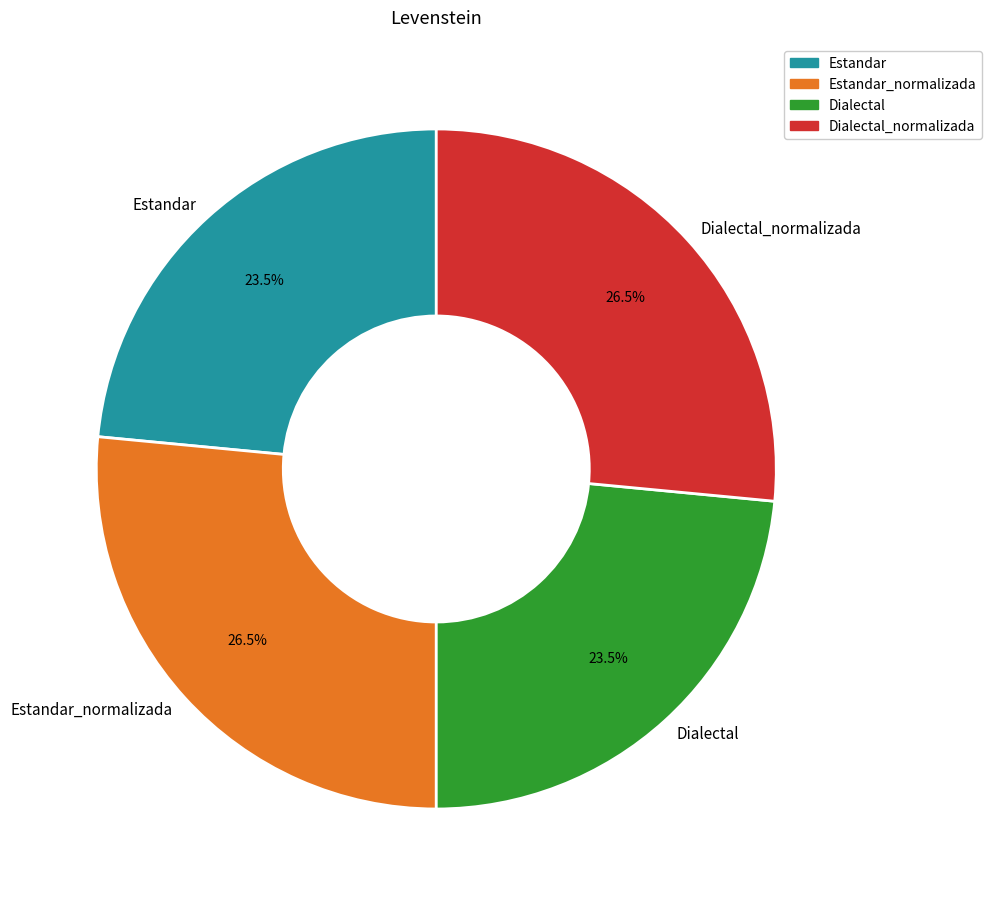

What percentage is NOT represented by Dialectal_normalizada?

73.5%